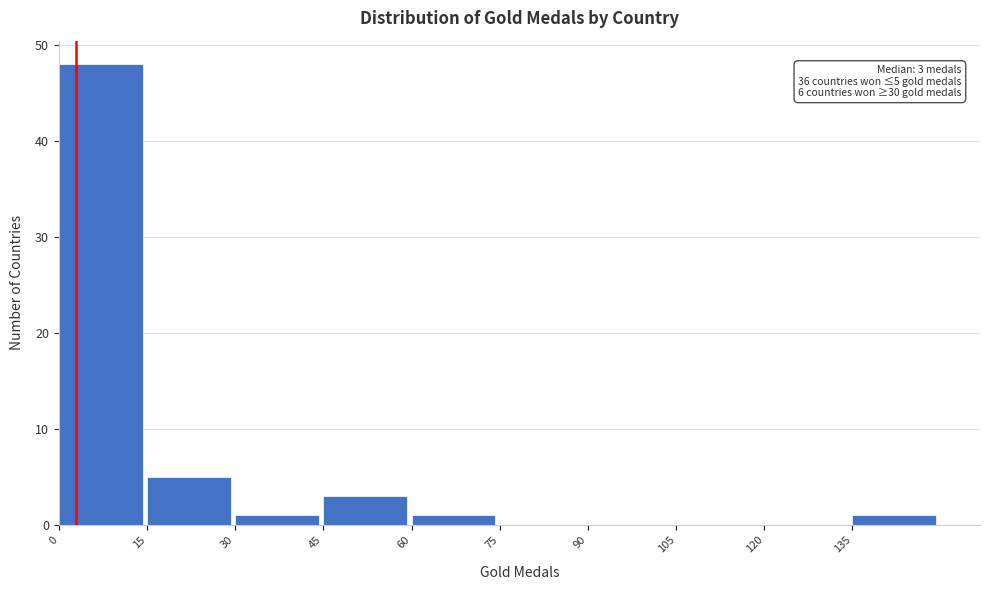

Which range on the x-axis has the tallest bar?

0 to 15